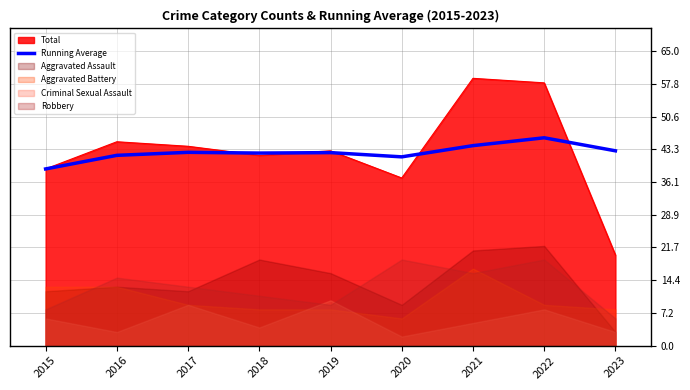

At which label is the value closest to 42?

2016